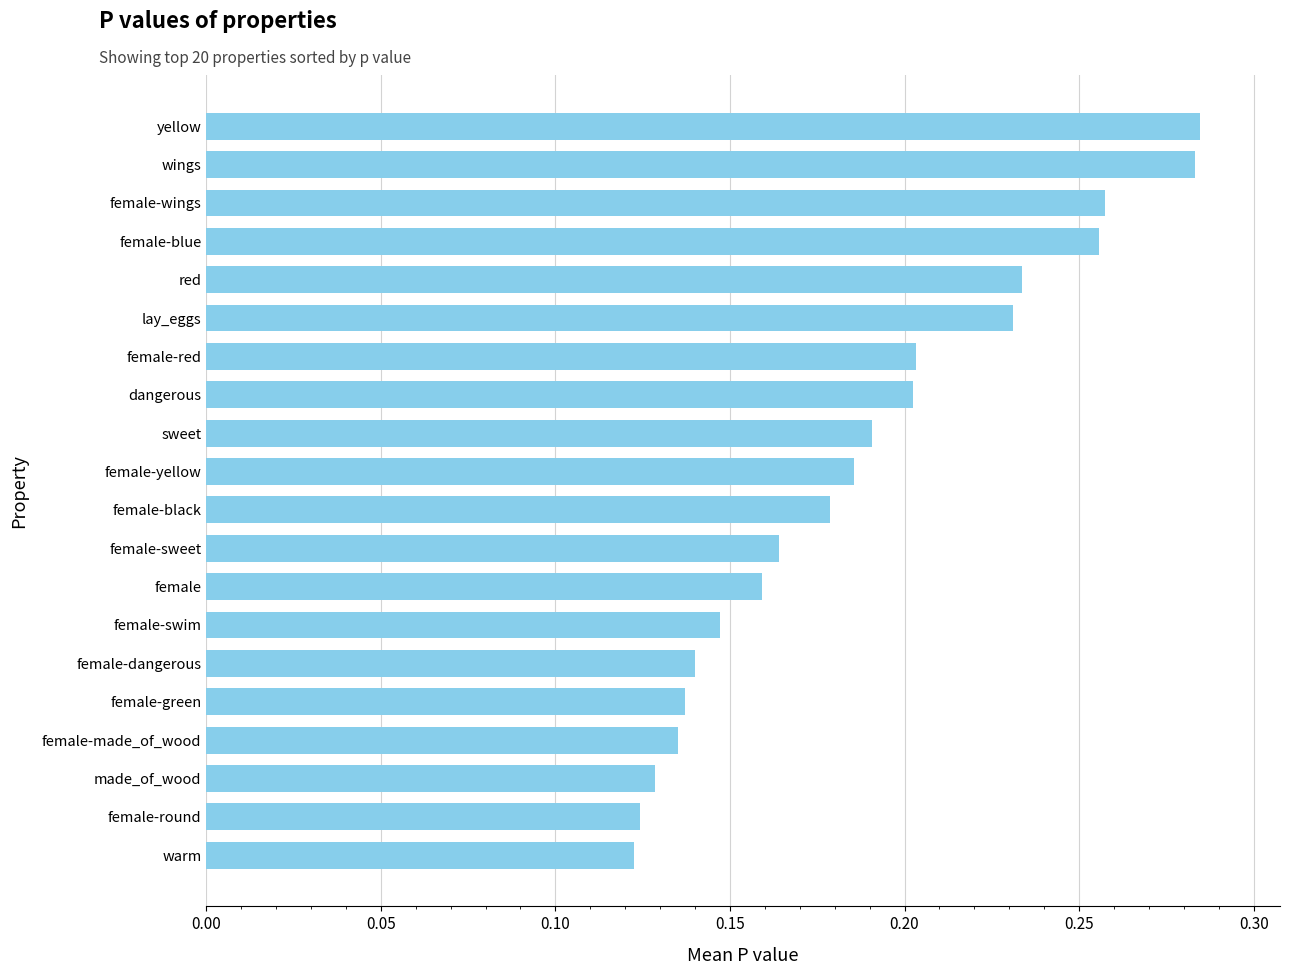

Is it true that the value at female-red is 0.3?

False